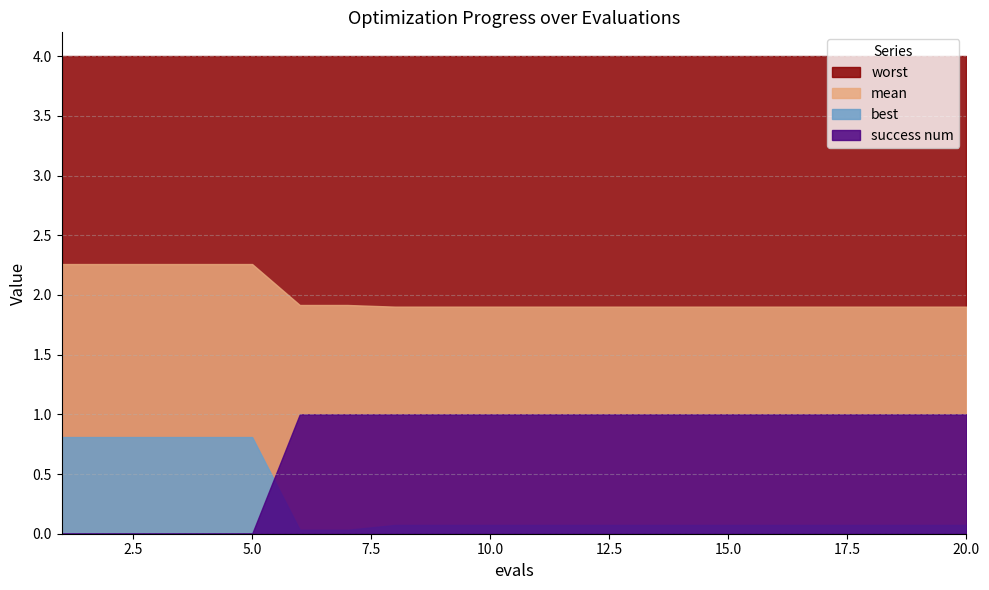

The value of best at 6 is 0.0. True or false?

True